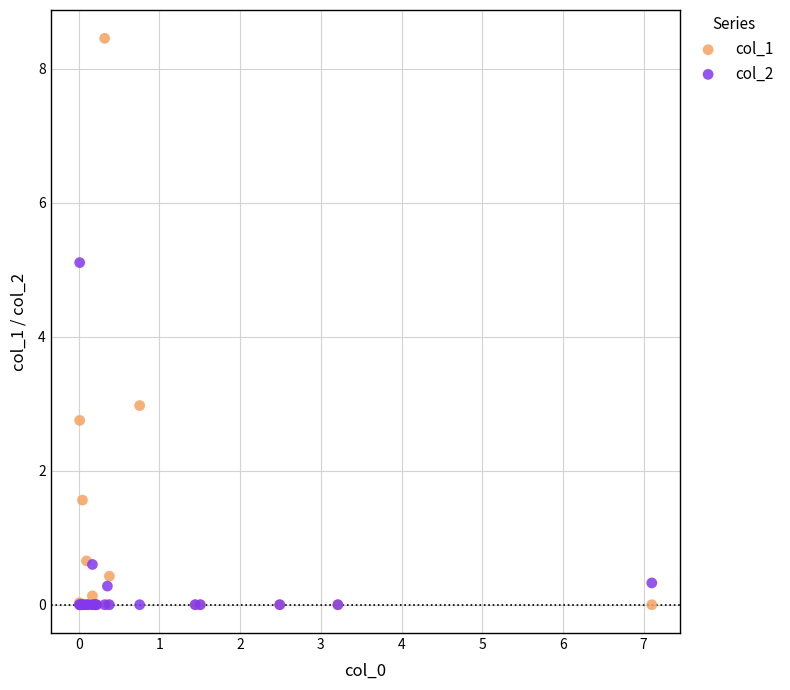

Which series has the widest spread of Y values?

col_1